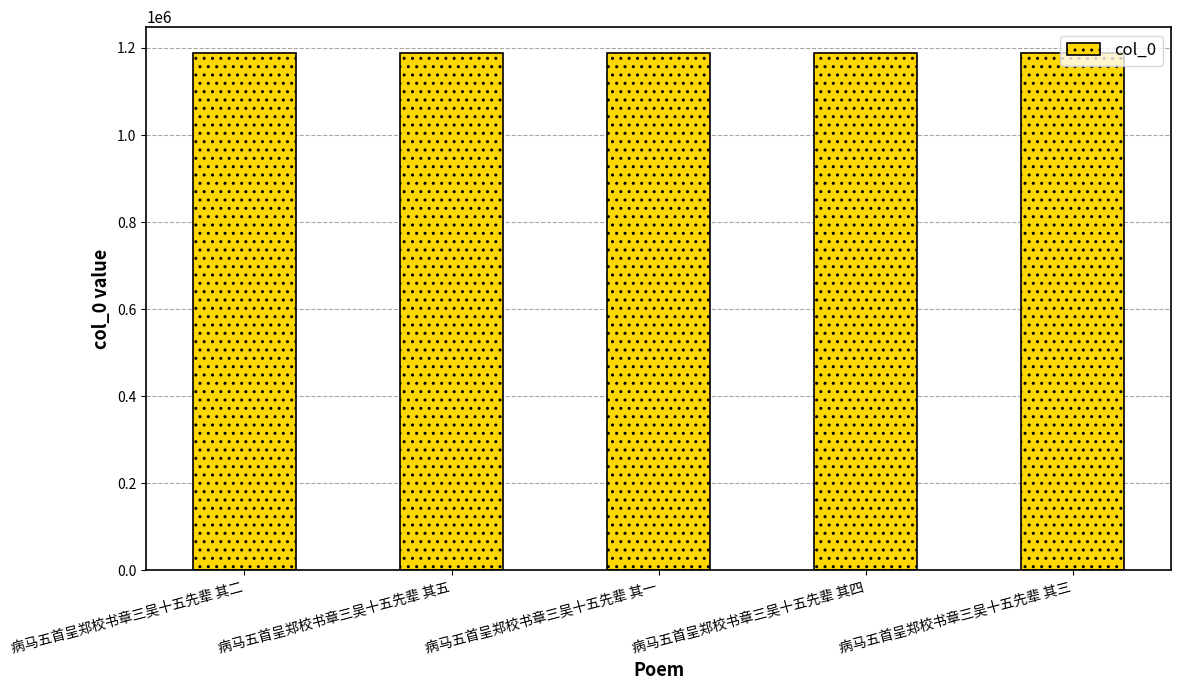

What is the approximate value at 病马五首呈郑校书章三吴十五先辈 其一?

1188412